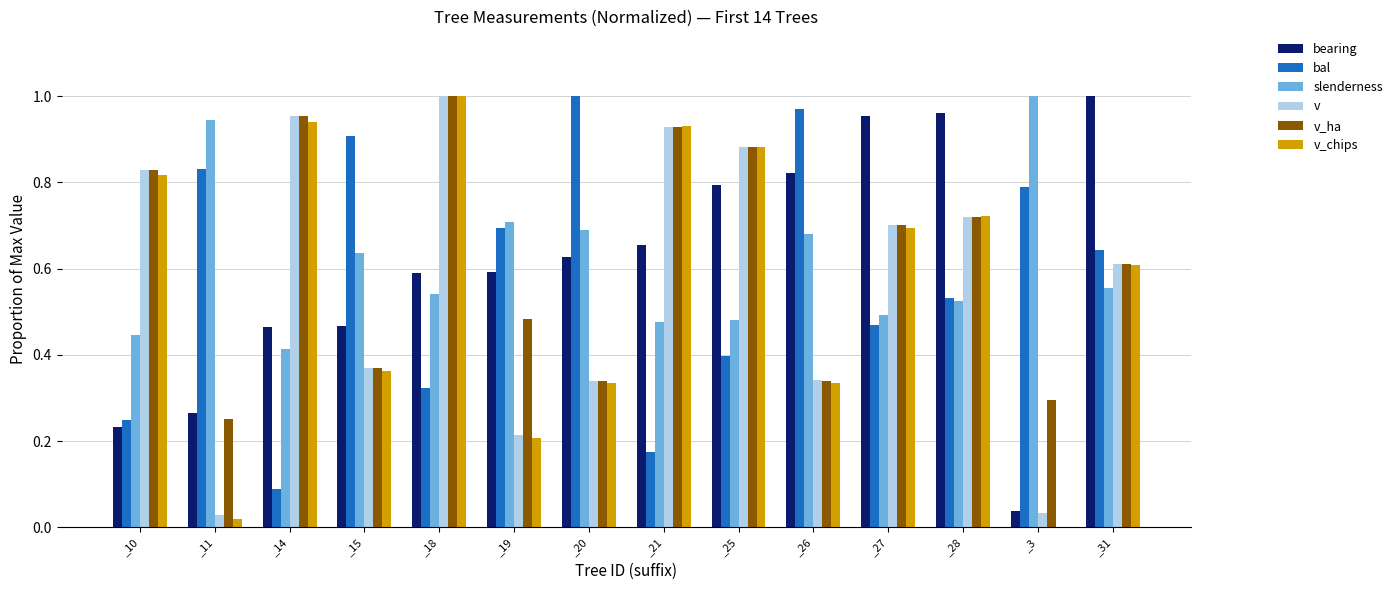

What is the total value across all series at _3?

2.2